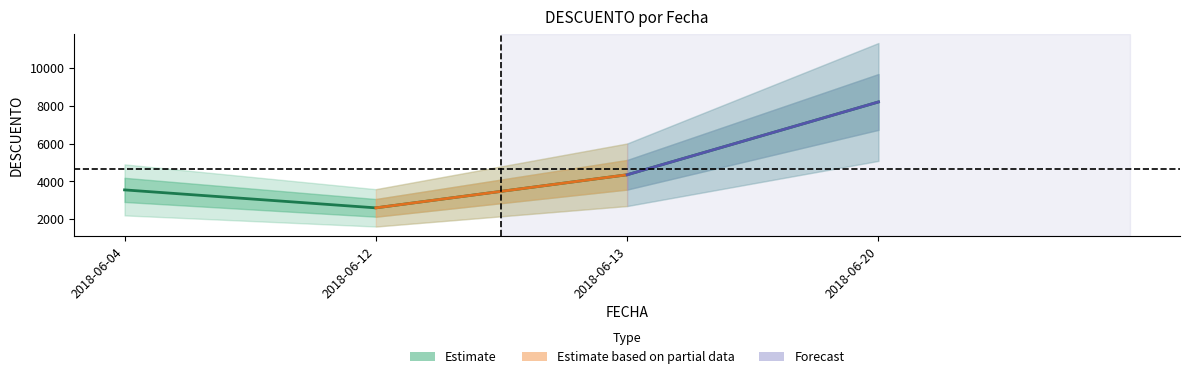

What is the difference between the values at 2018-06-20 and 2018-06-13?

3850